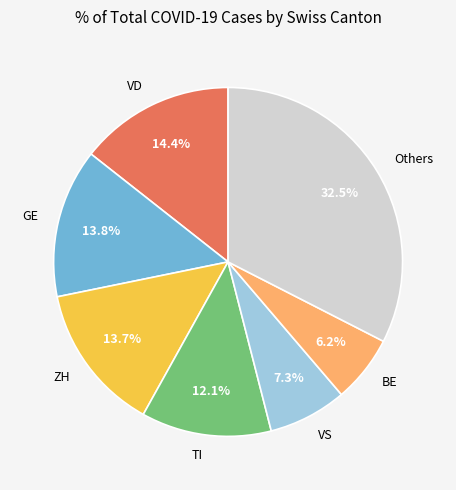

How much of the chart is everything except Others?

67.5%